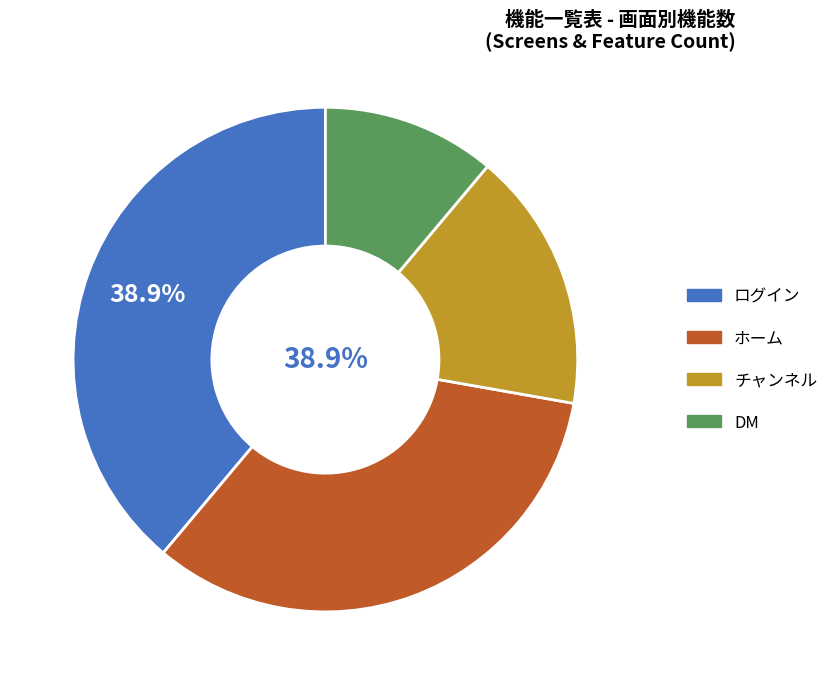

To the nearest percent, what percentage of the pie is DM?

11%